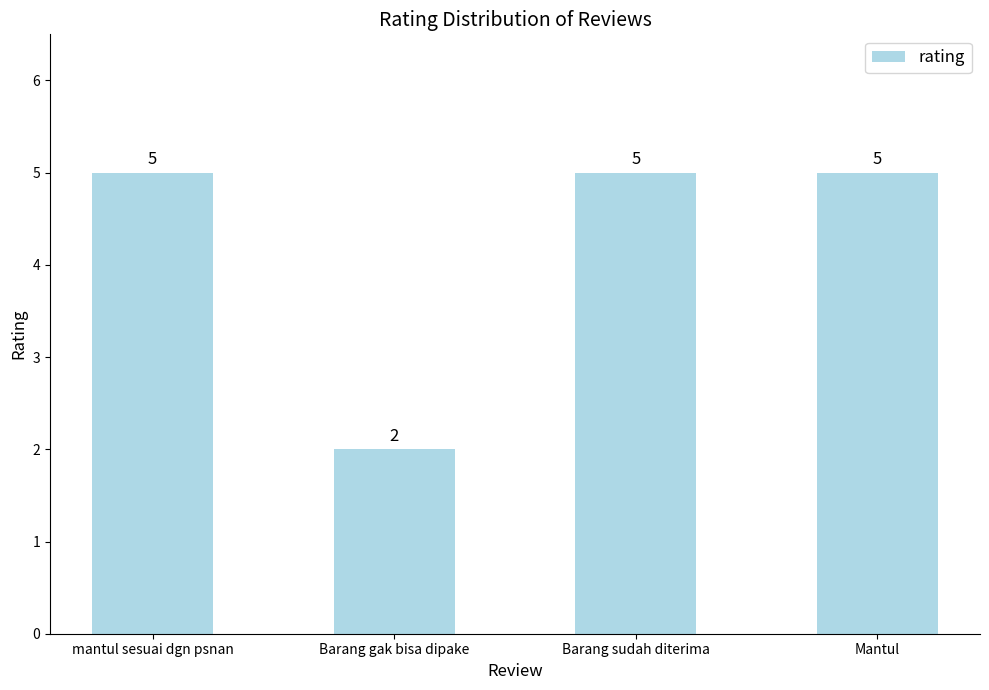

Read the value at mantul sesuai dgn psnan.

5